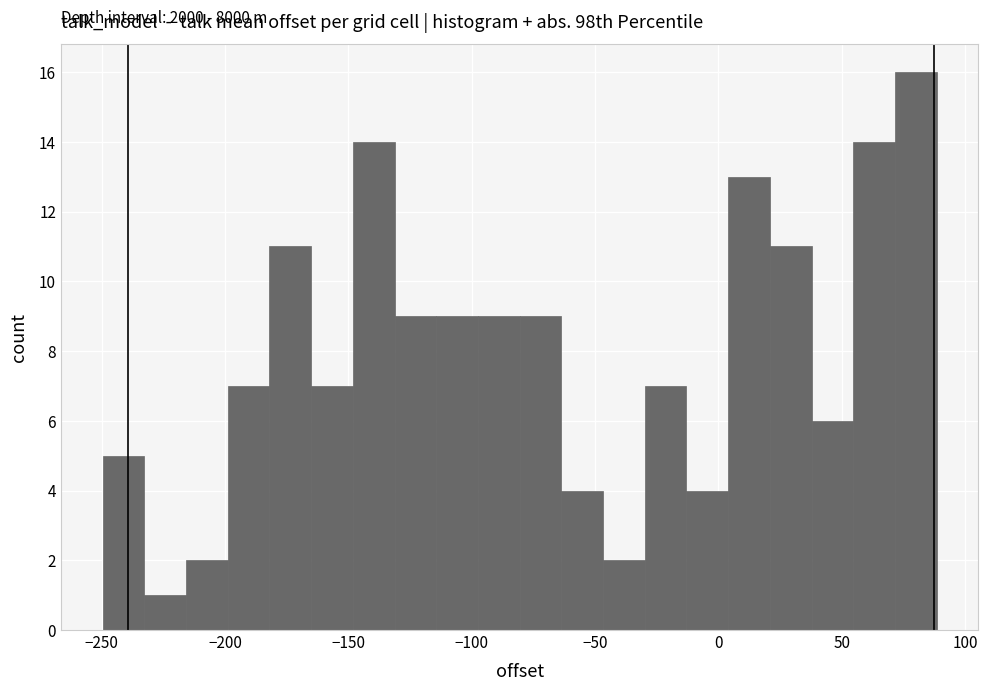

Around what value on the x-axis is the tallest bar? Give the approximate position of its centre, as read against the axis.

80